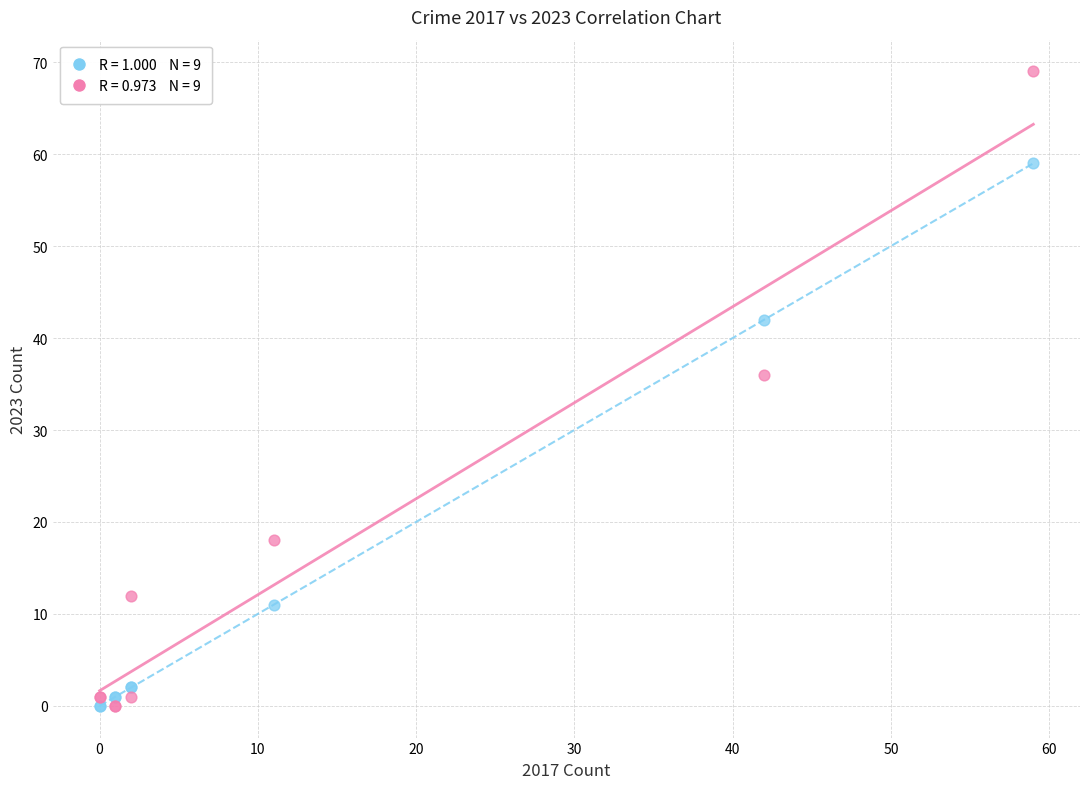

Across all series, what Y value is closest to 34?

36